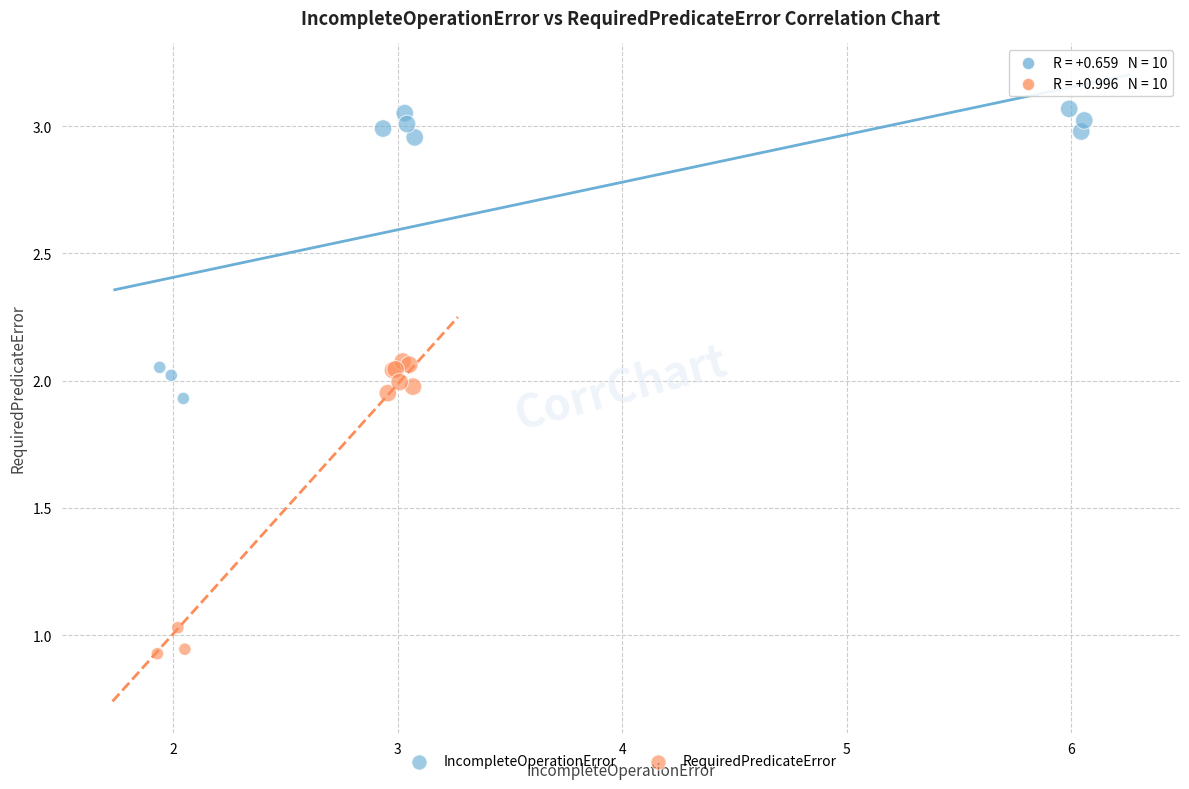

Which series reaches the maximum Y coordinate?

IncompleteOperationError